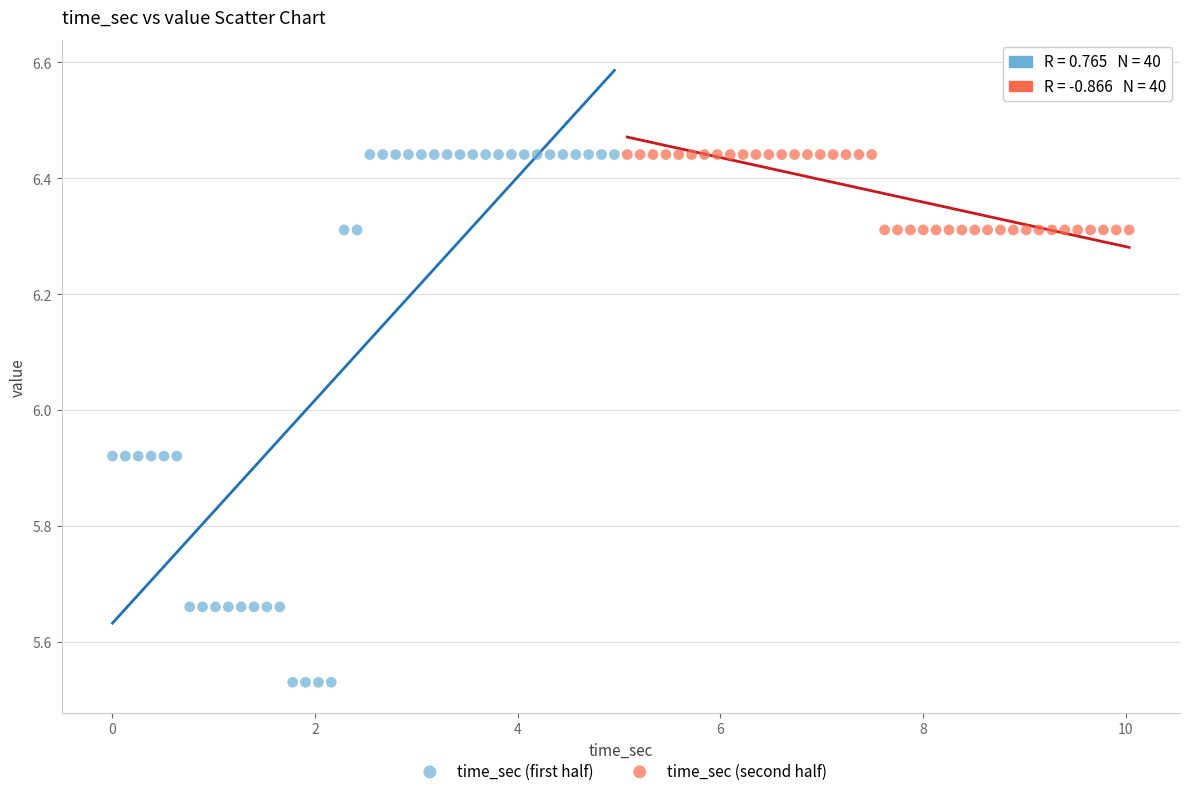

What are all the series names shown in the legend?

time_sec (first half), time_sec (second half)